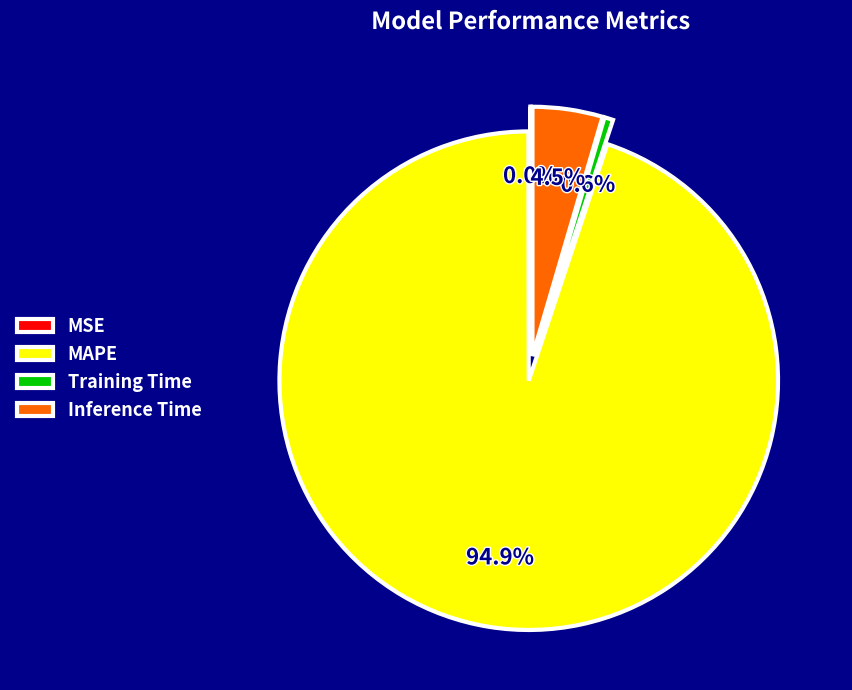

What portion of the pie excludes Inference Time?

95.5%